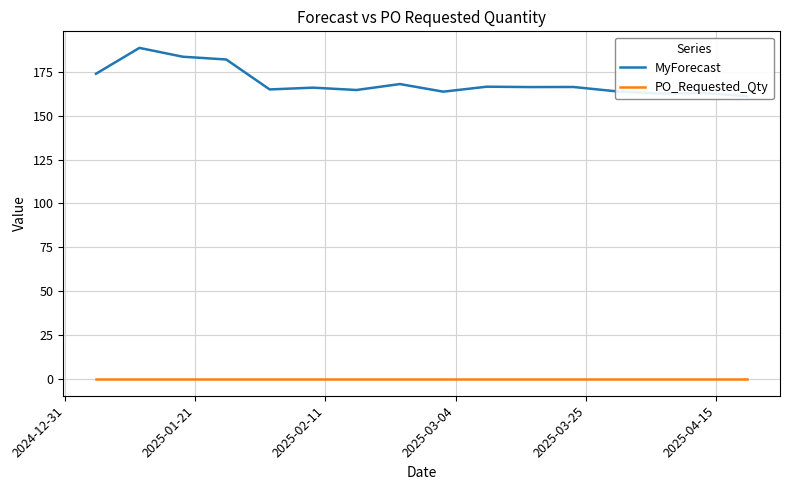

Does the chart display data point markers on the line(s)?

No